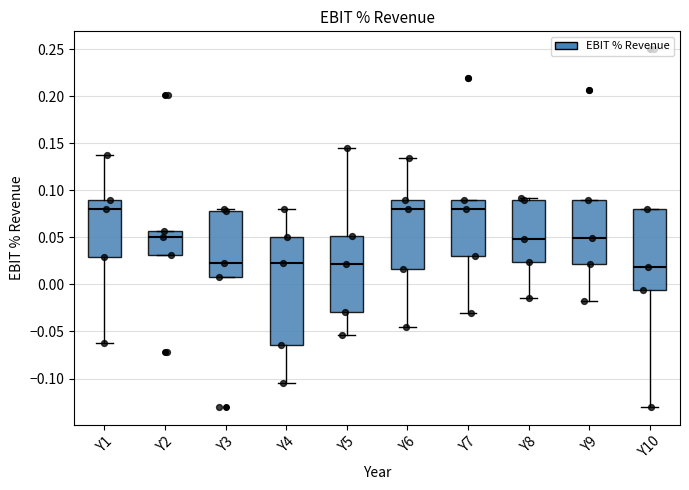

Comparing the boxes themselves (not the whiskers), which one is the tallest?

Y4